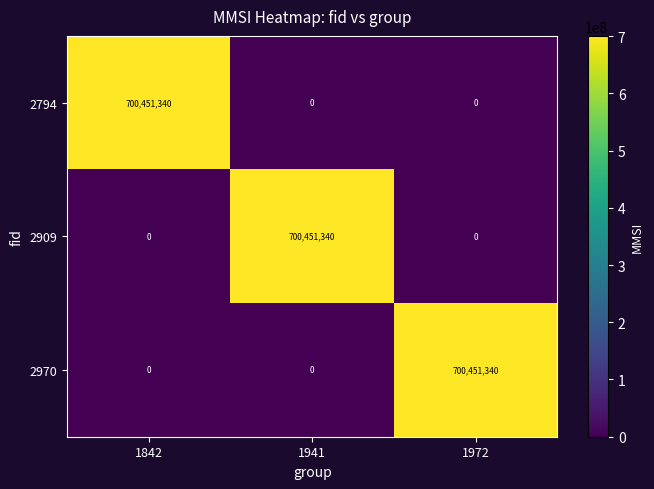

What is the highest value of the 2794 series?

700451340